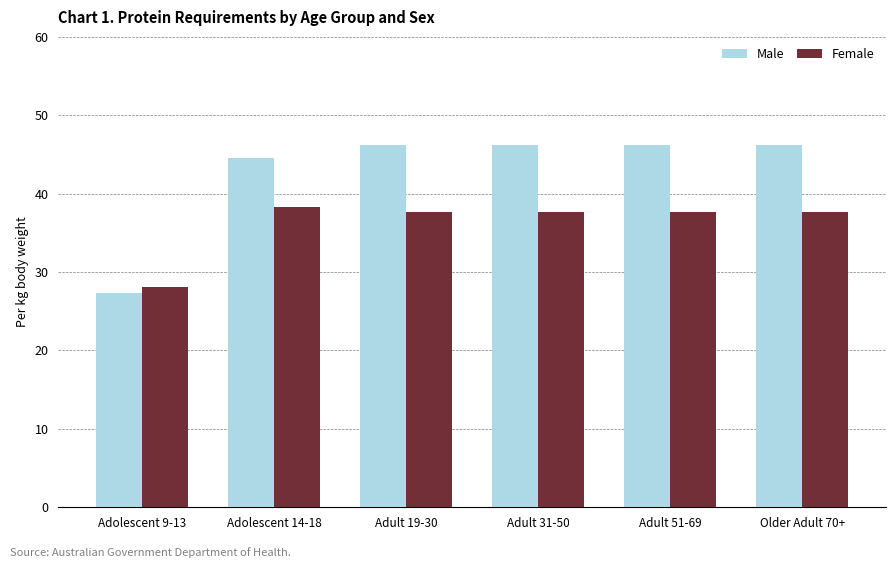

Rank the series by their average value, from highest to lowest.

Male, Female